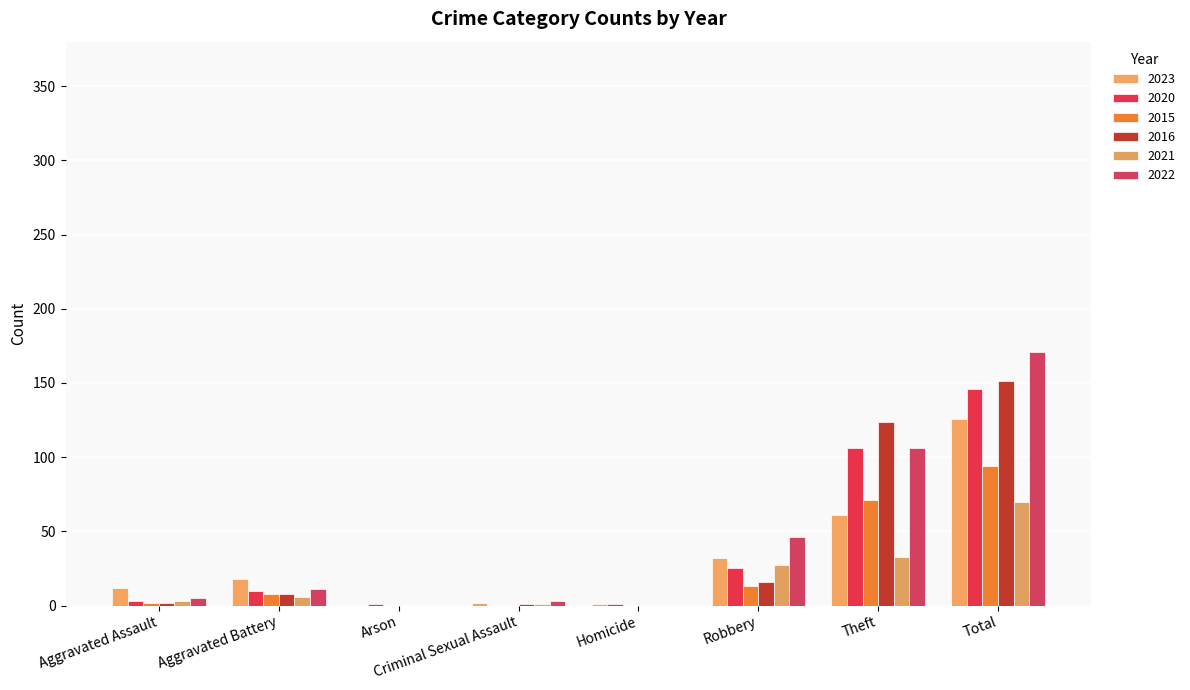

What are all the series names shown in the legend?

2023, 2020, 2015, 2016, 2021, 2022